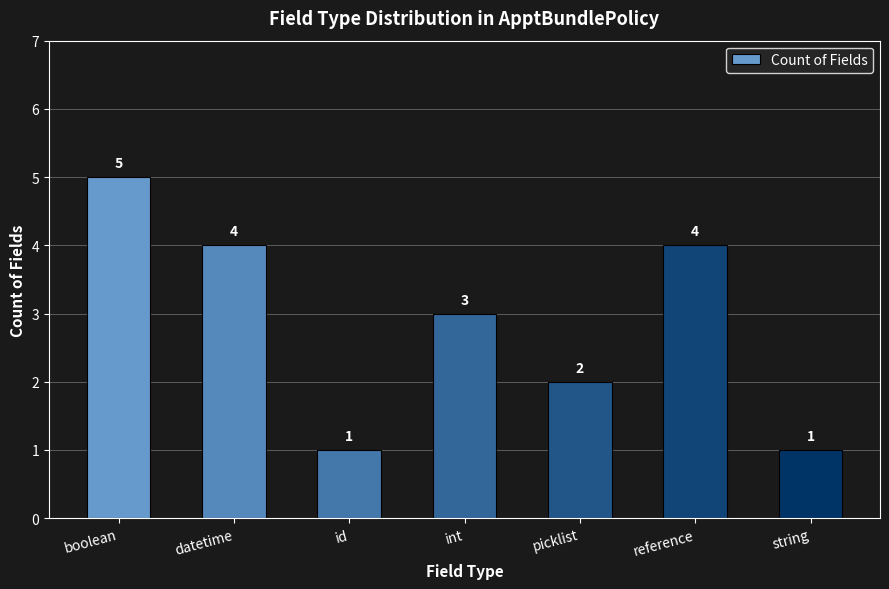

What position from the left is picklist?

5